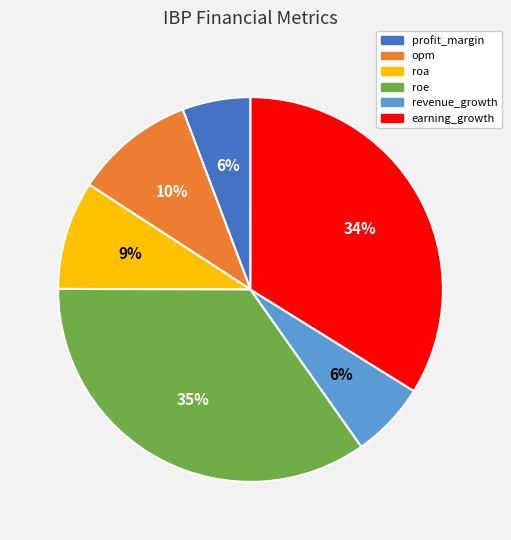

Does revenue_growth represent more than half of the total?

No